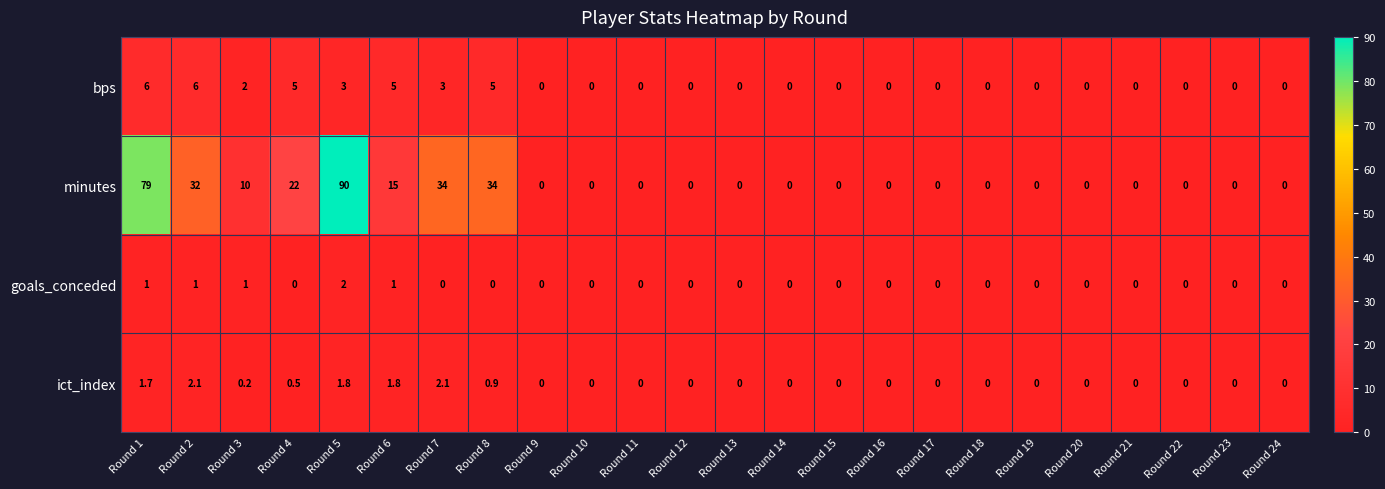

Which series has the largest total across all categories?

minutes